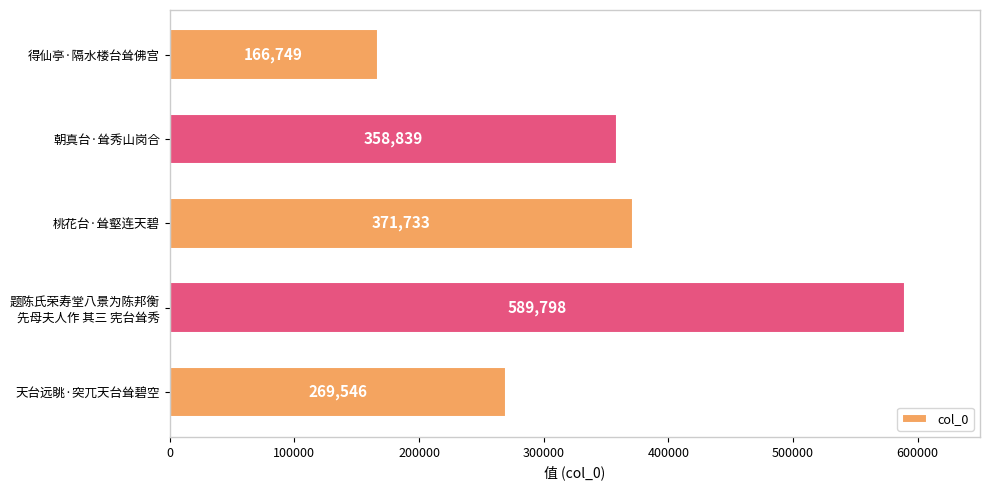

What is the minimum value shown in the chart?

166749